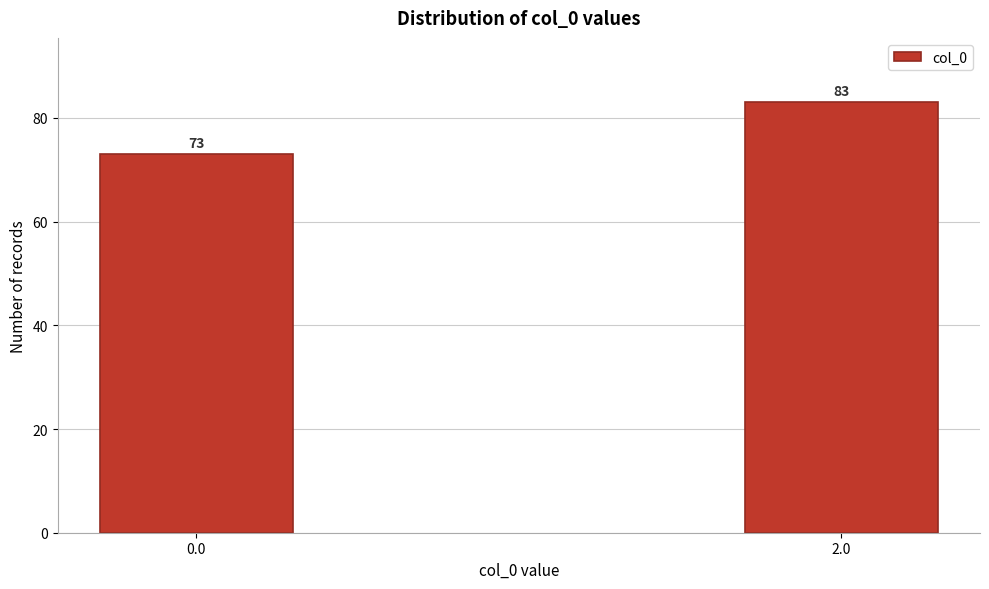

Reading left to right, transcribe all the data shown in this chart.

0.0=73	2.0=83